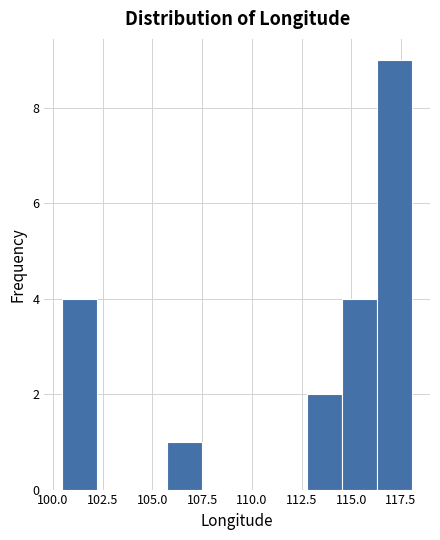

Read against the x-axis, roughly where is the centre of the tallest bar?

117.0